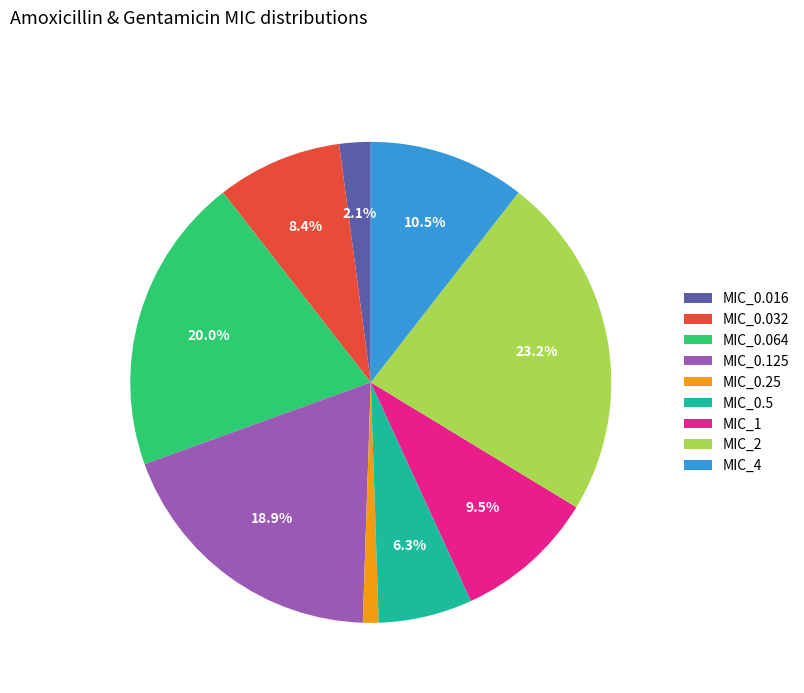

Combined, what portion of the pie is MIC_0.5 and MIC_0.064?

26.3%